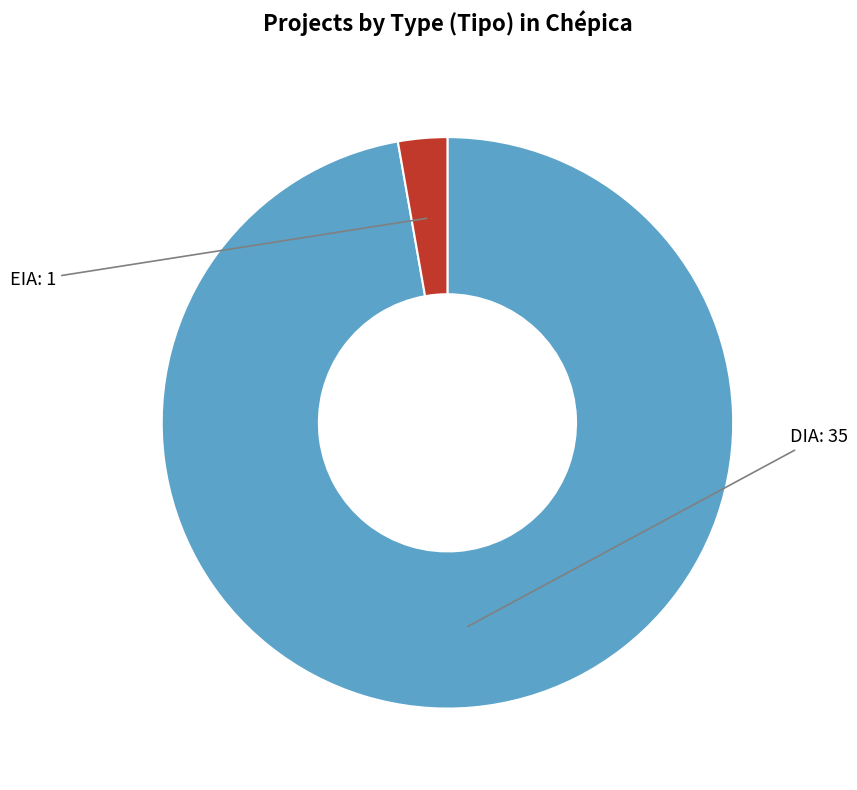

Is there a majority slice in this chart?

Yes